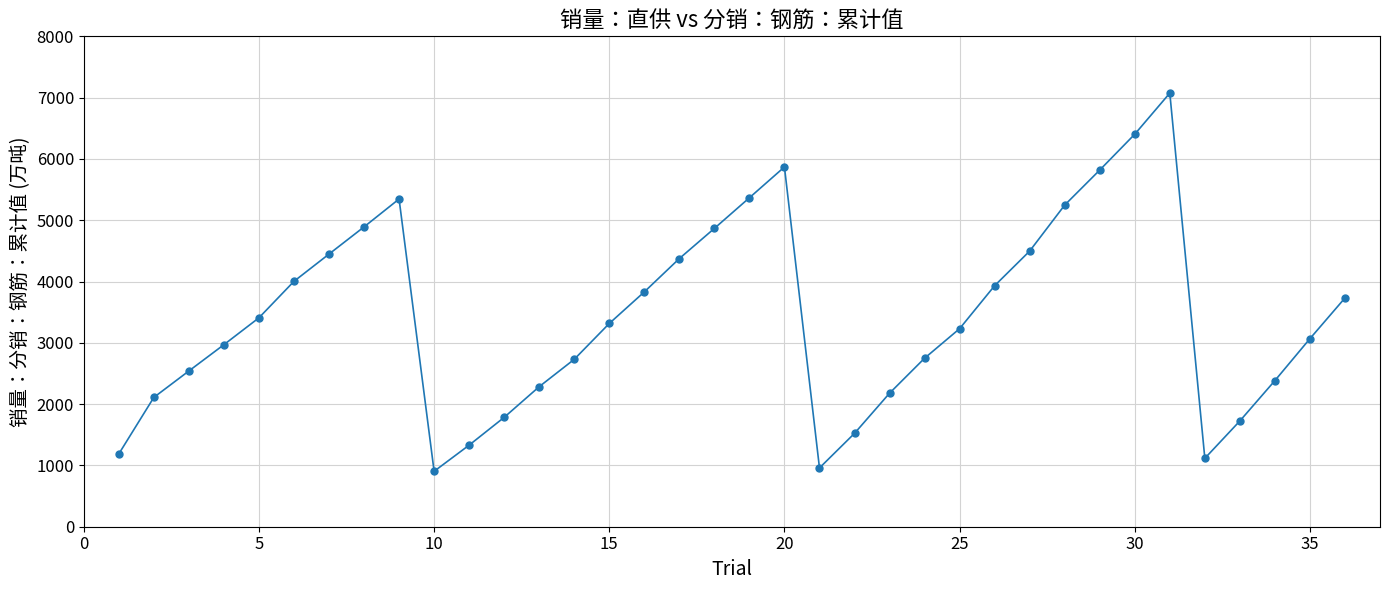

What is the average value?

3422.1